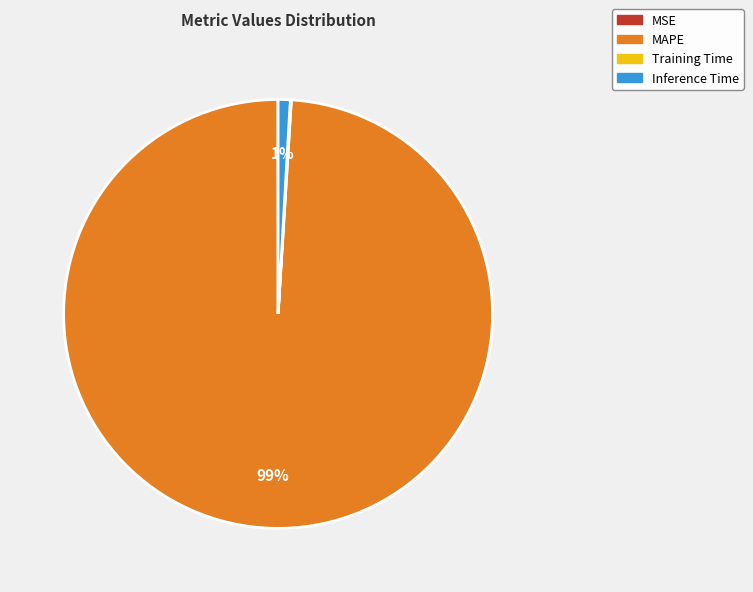

Is there any slice that represents more than half of the pie?

Yes